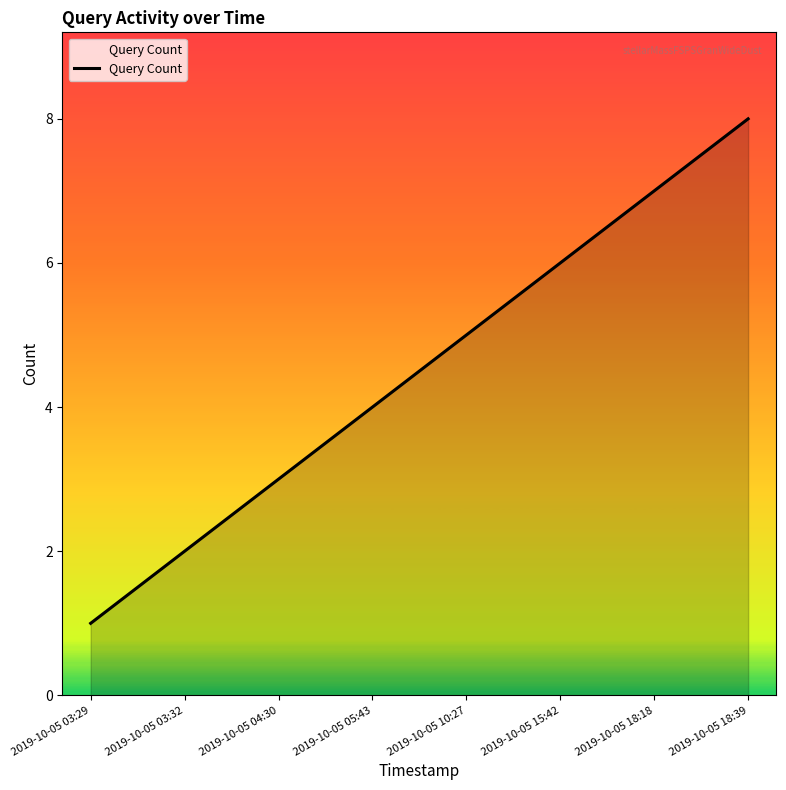

What is the greatest value displayed?

8